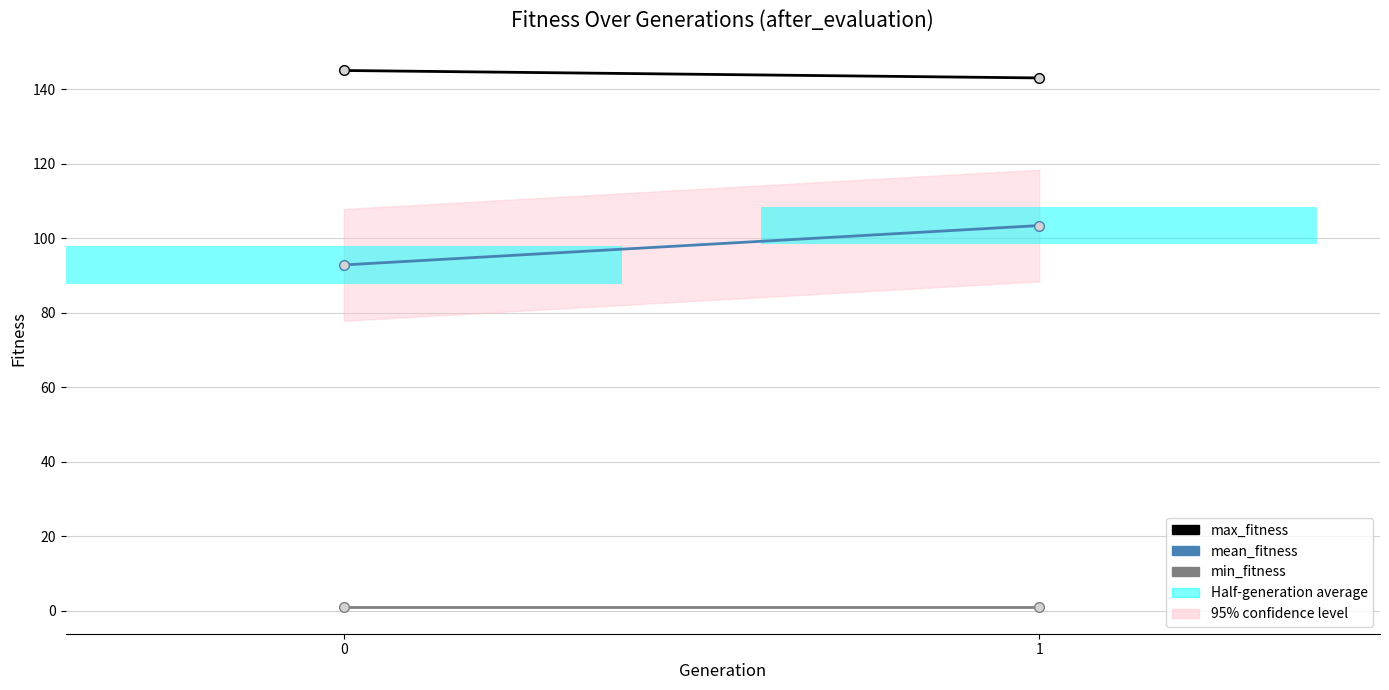

At which category is the sum across all series the highest?

1